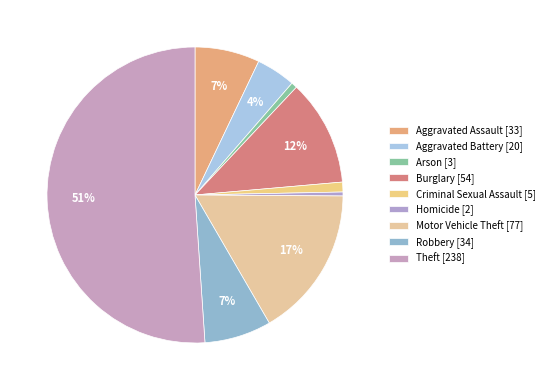

How many slices are in this pie chart?

9